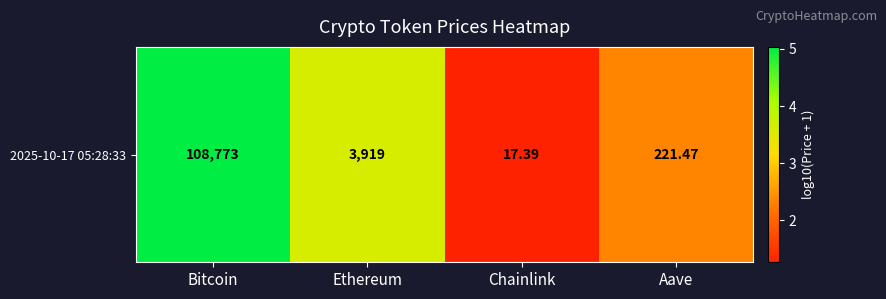

What is the difference between the values at Aave and Ethereum?

1.2